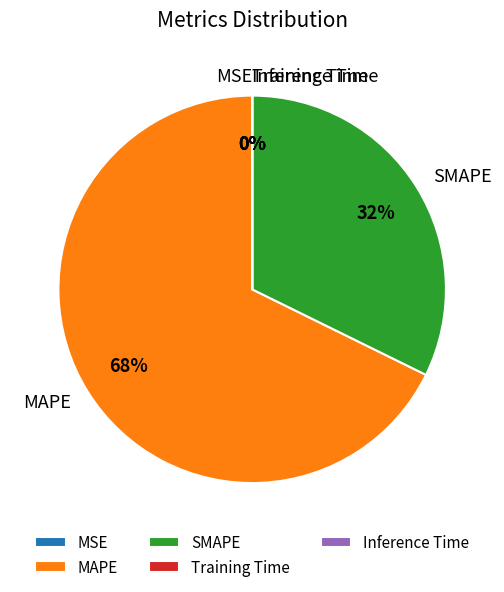

To the nearest percent, what is the difference between the largest and smallest slice percentages?

68%